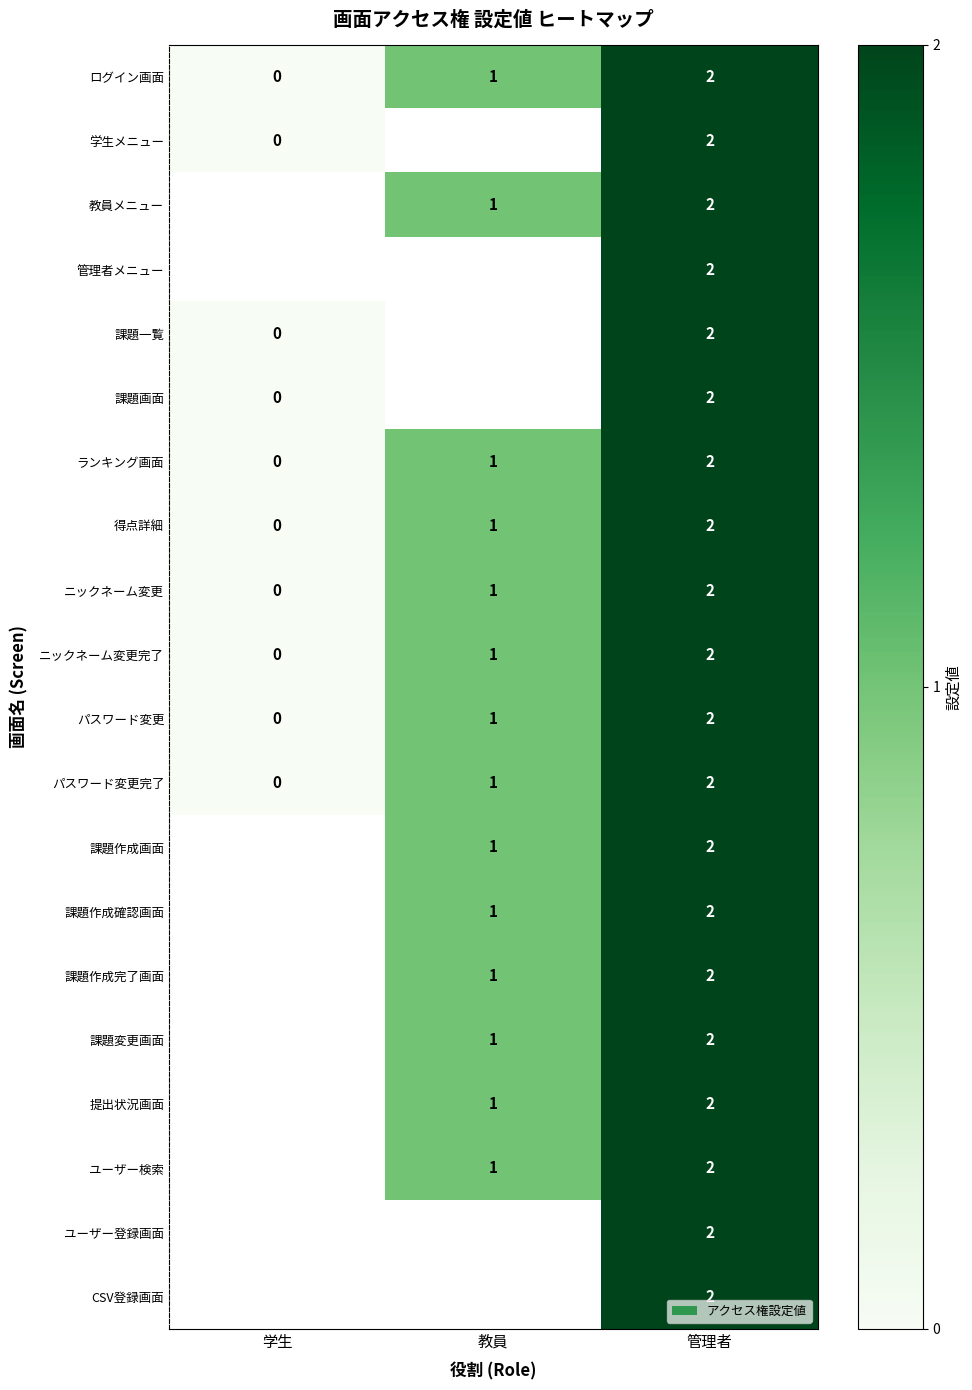

What is the total value across all series at 管理者?

40